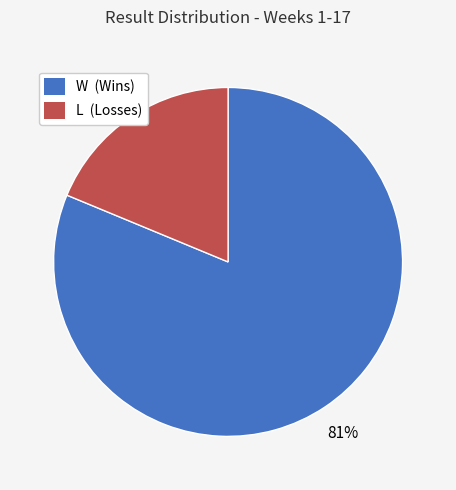

Count the number of slices in the pie.

2